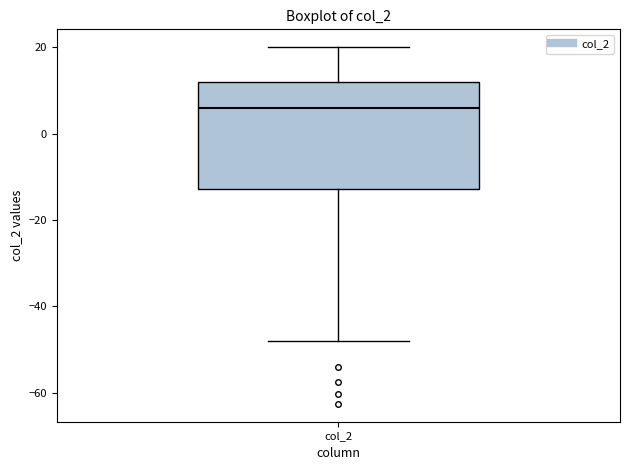

Transcribe this box plot: give where the median line is, the range the box spans, and where the two whiskers end, as read against the y-axis. The values are not printed on the chart, so give them approximately, as read against the axis.

median 6, box -12 to 12, whiskers -48 to 20